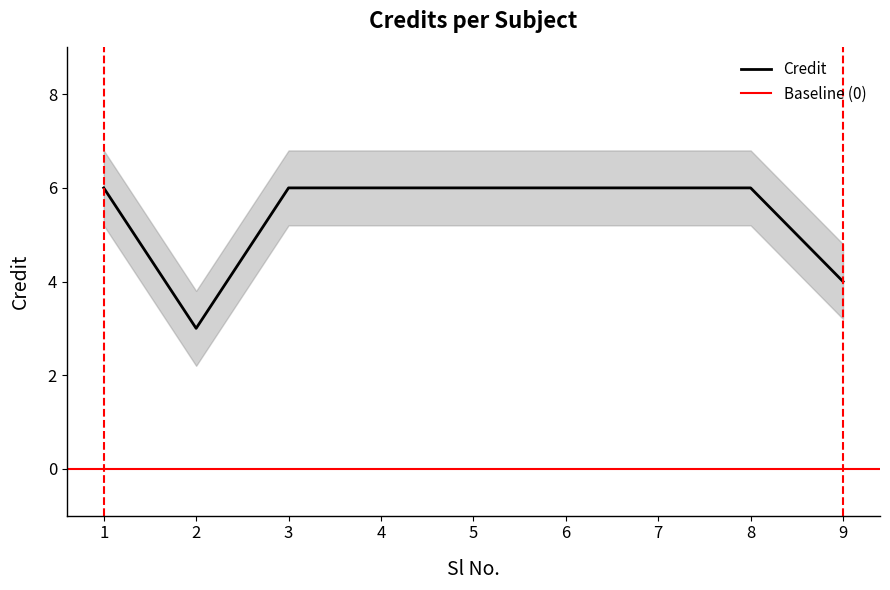

What is the approximate value of Credit at 8?

6